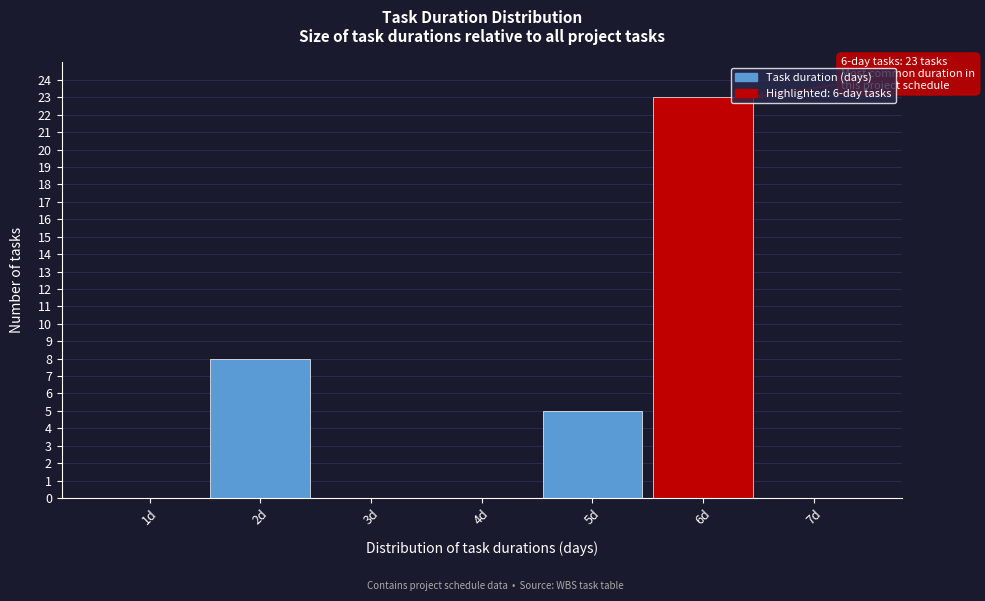

Reading right to left, transcribe all the data shown in this chart.

7d=0	6d=23	5d=5	4d=0	3d=0	2d=8	1d=0